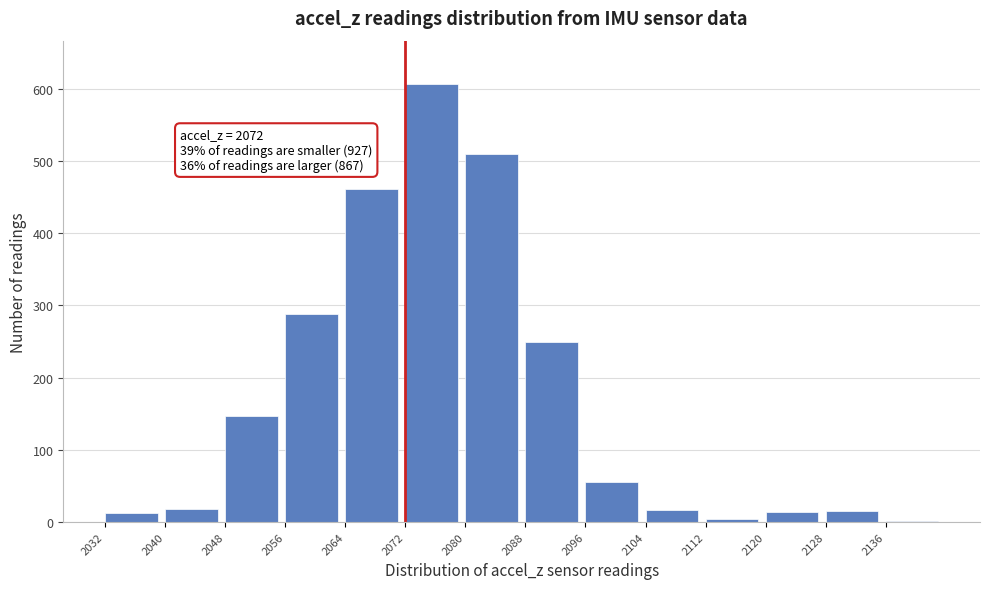

Which range on the x-axis has the tallest bar?

2072 to 2080